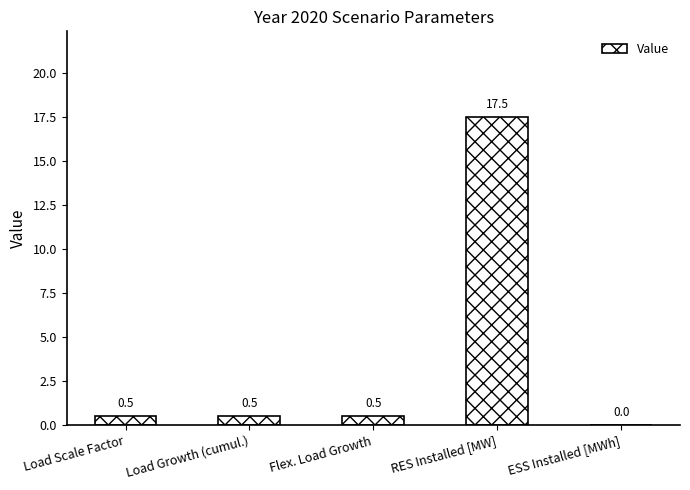

What is the sum of all values?

19.0